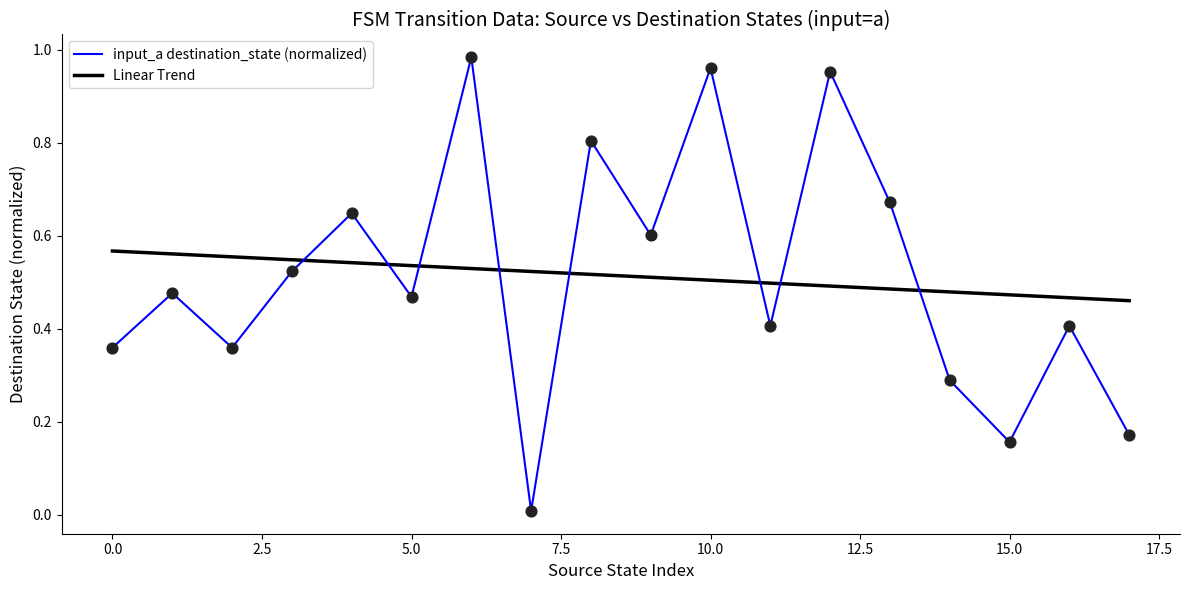

How many times do input_a destination_state (normalized) and Linear Trend cross each other?

8